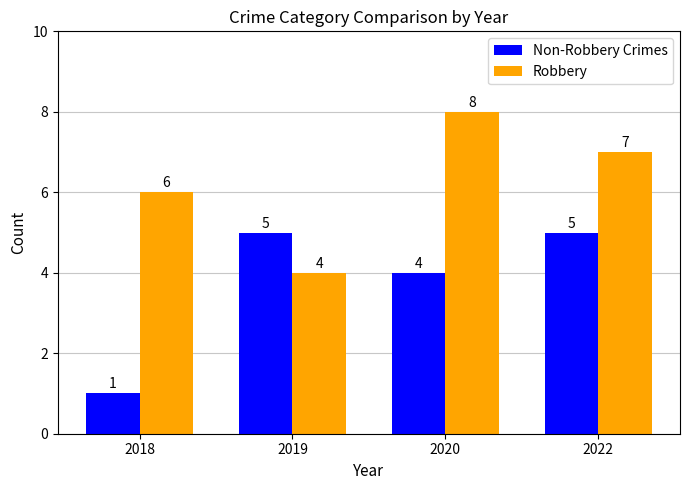

True or false: Non-Robbery Crimes has a value of 6 at 2020.

False